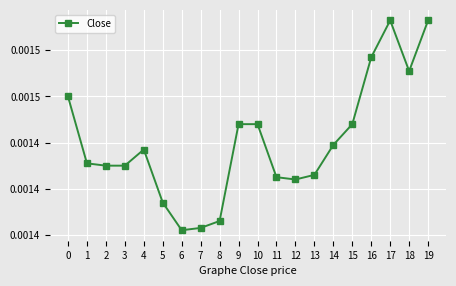

Rank the categories by value from highest to lowest.

17, 19, 16, 18, 0, 9, 10, 15, 14, 4, 1, 2, 3, 13, 11, 12, 5, 8, 7, 6